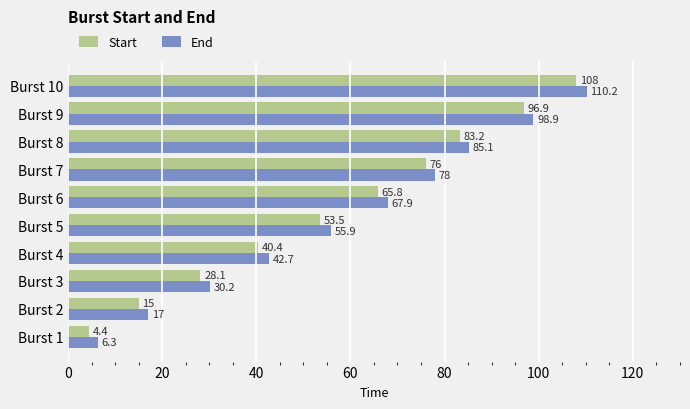

What value does the End series have at Burst 3?

30.2